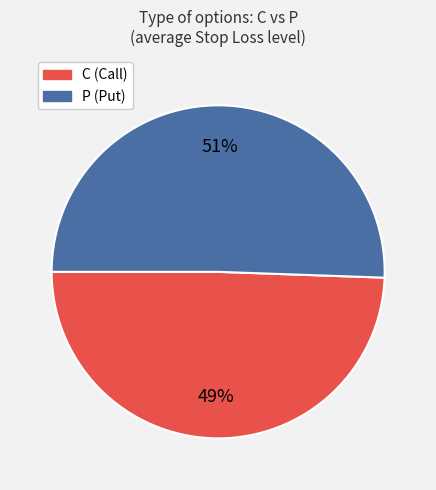

Does P represent more than half of the total?

Yes